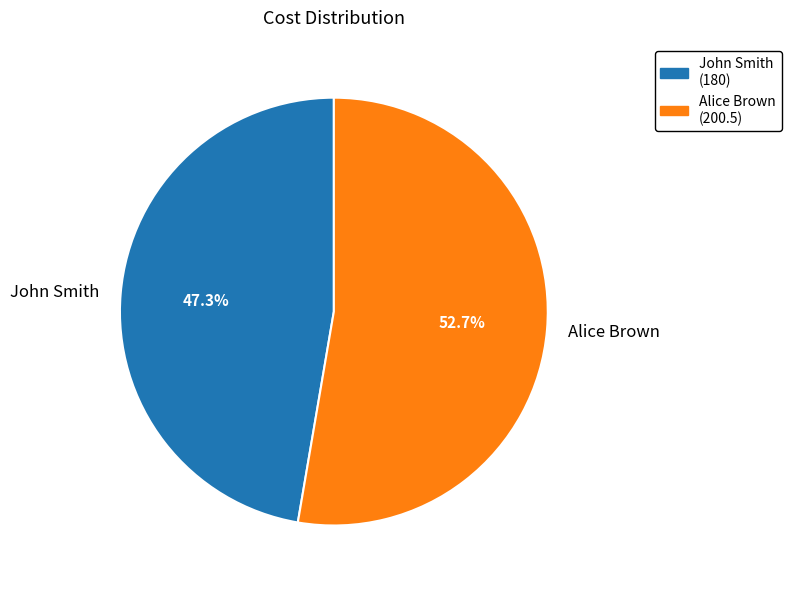

The Alice Brown slice represents 43% of the pie. True or false?

False